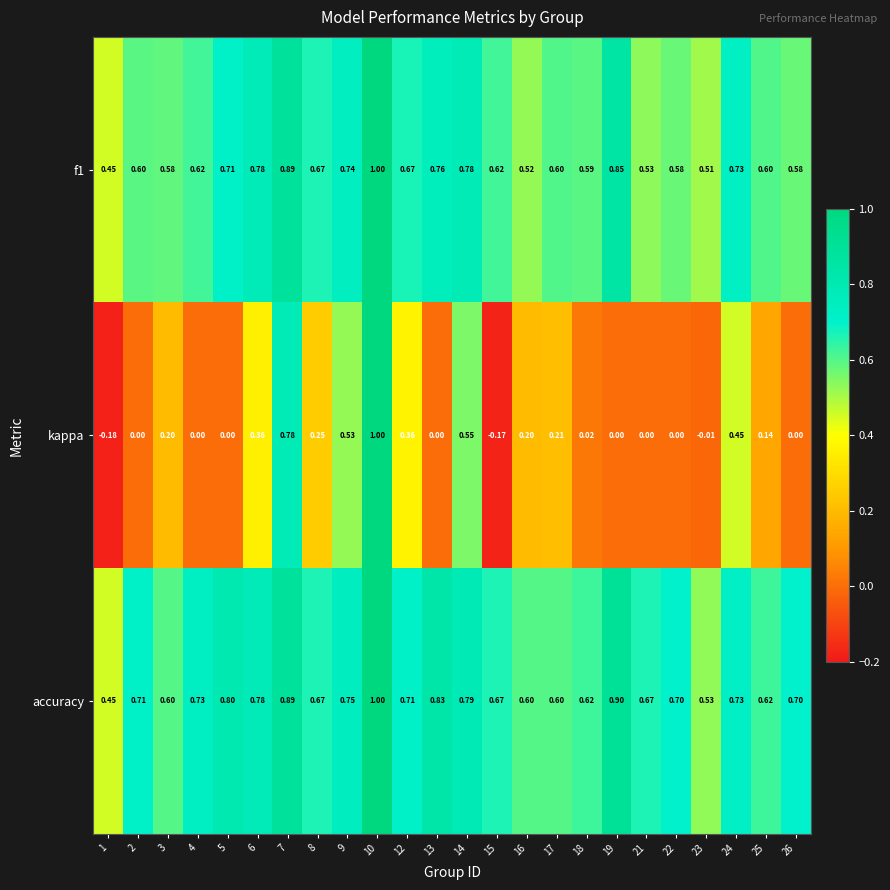

Between 6 and 19, which series saw the biggest shift?

kappa